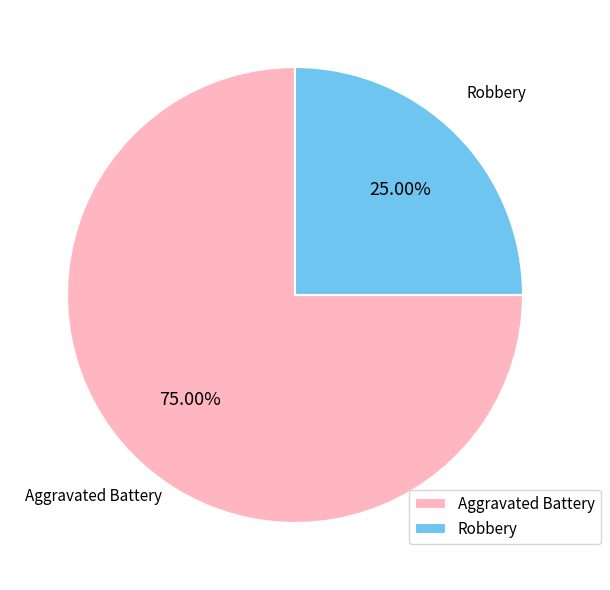

Which slice is the smallest?

Robbery